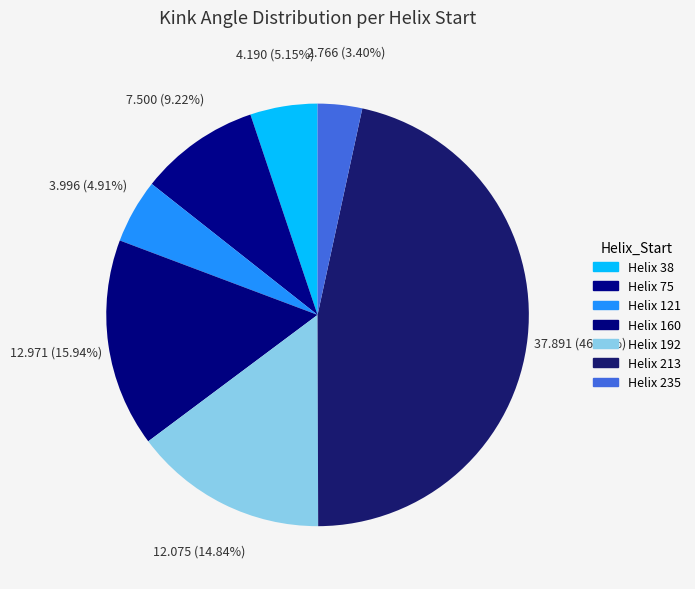

Count the number of slices in the pie.

7